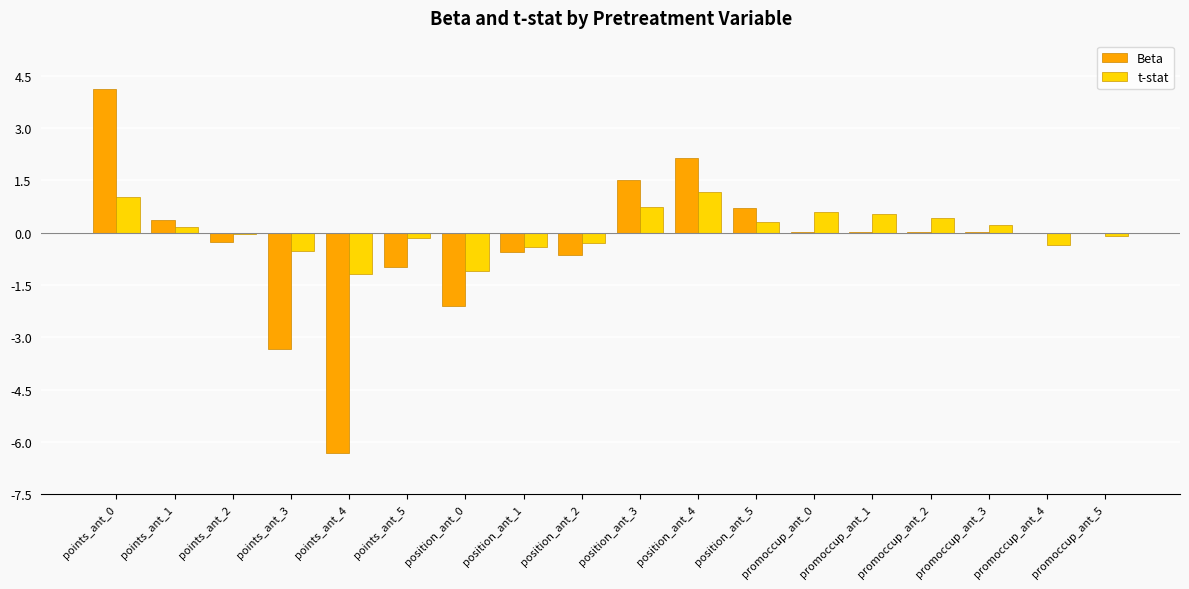

Which series changed the most between points_ant_0 and points_ant_3?

Beta